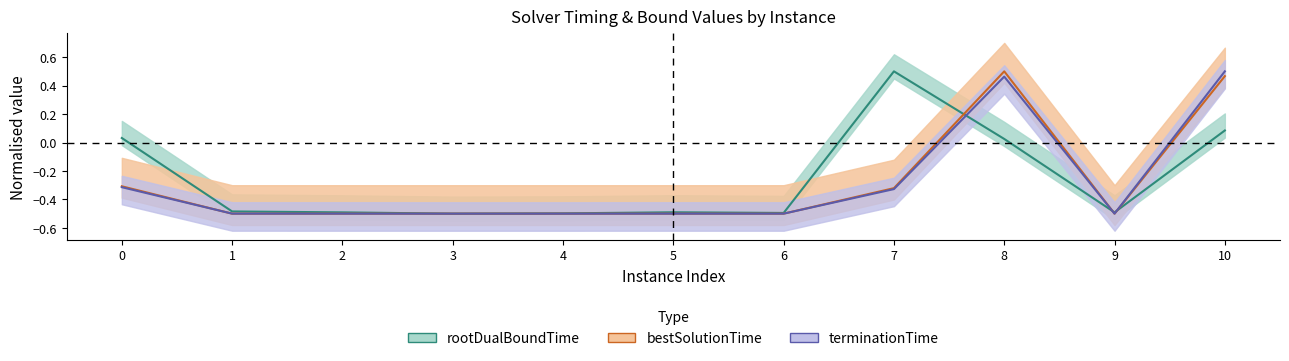

What are all the series names shown in the legend?

rootDualBoundTime, terminationTime, bestSolutionTime